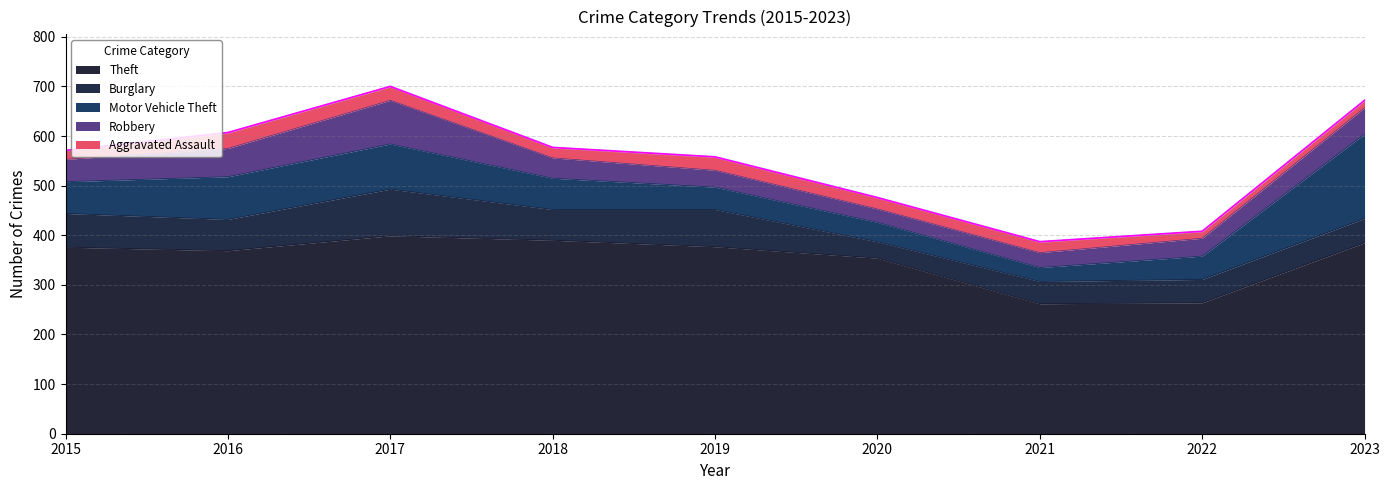

At how many categories does at least one series exceed 295?

7